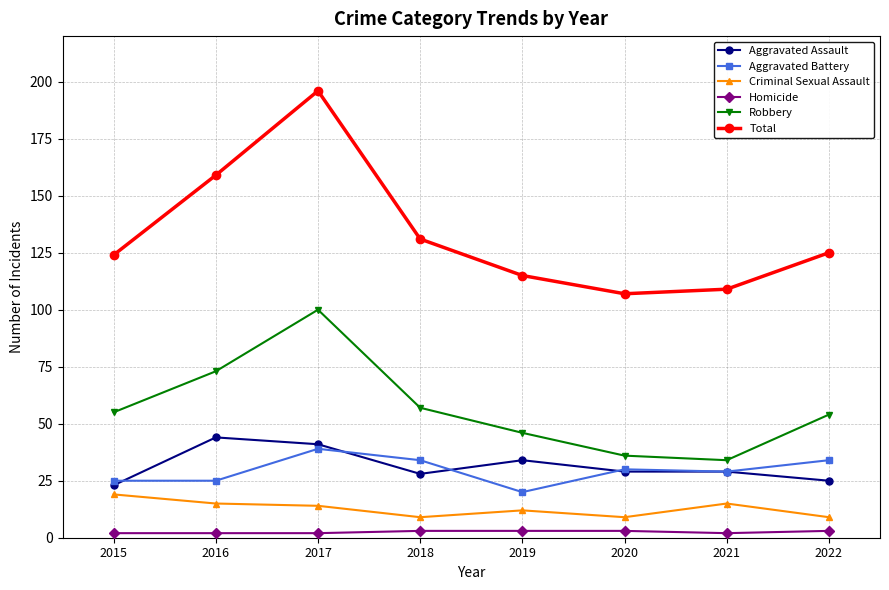

True or false: Criminal Sexual Assault and Total cross at least once.

False